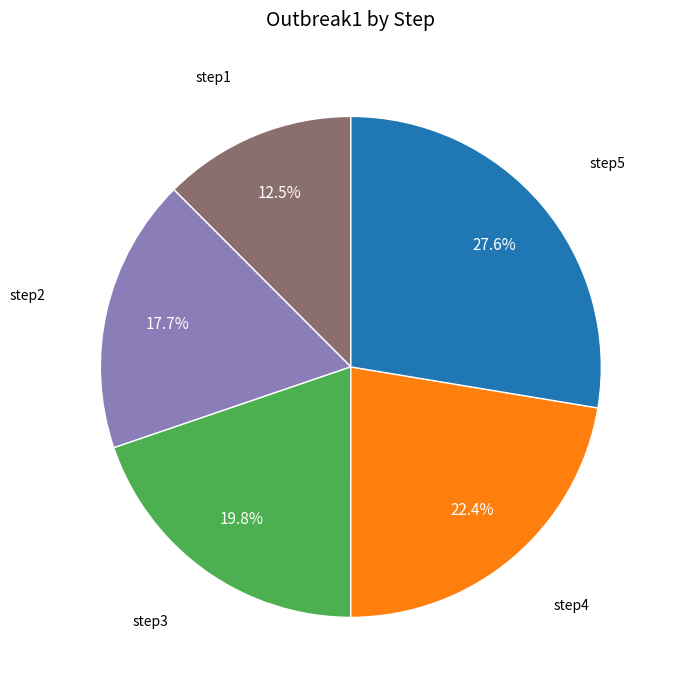

How many segments does this pie chart have?

5